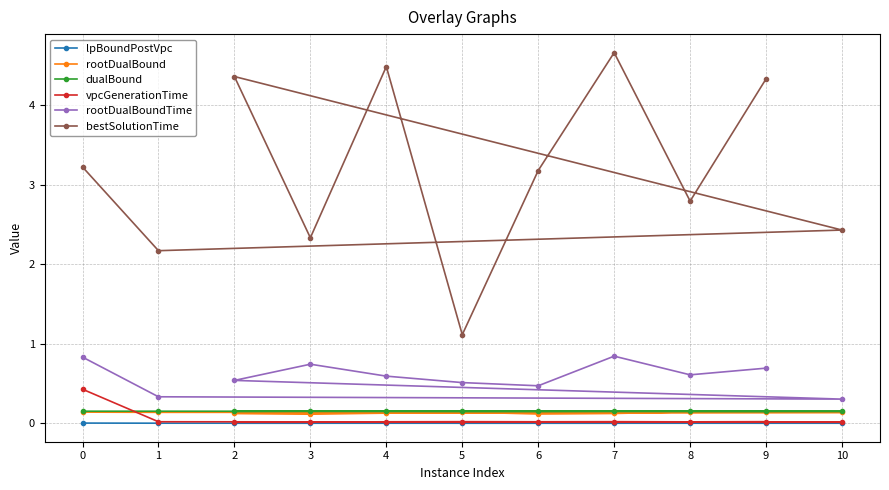

Which series has the widest spread of values?

bestSolutionTime